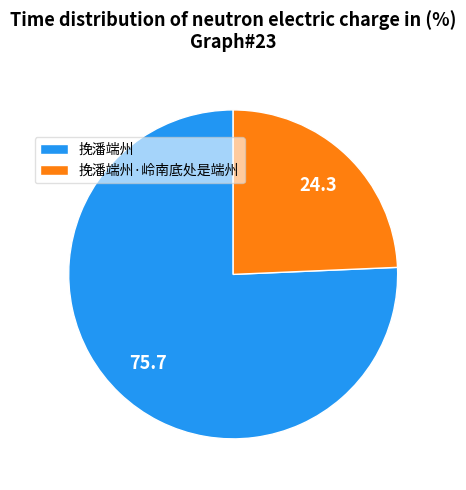

What is the largest slice in the pie chart?

挽潘端州